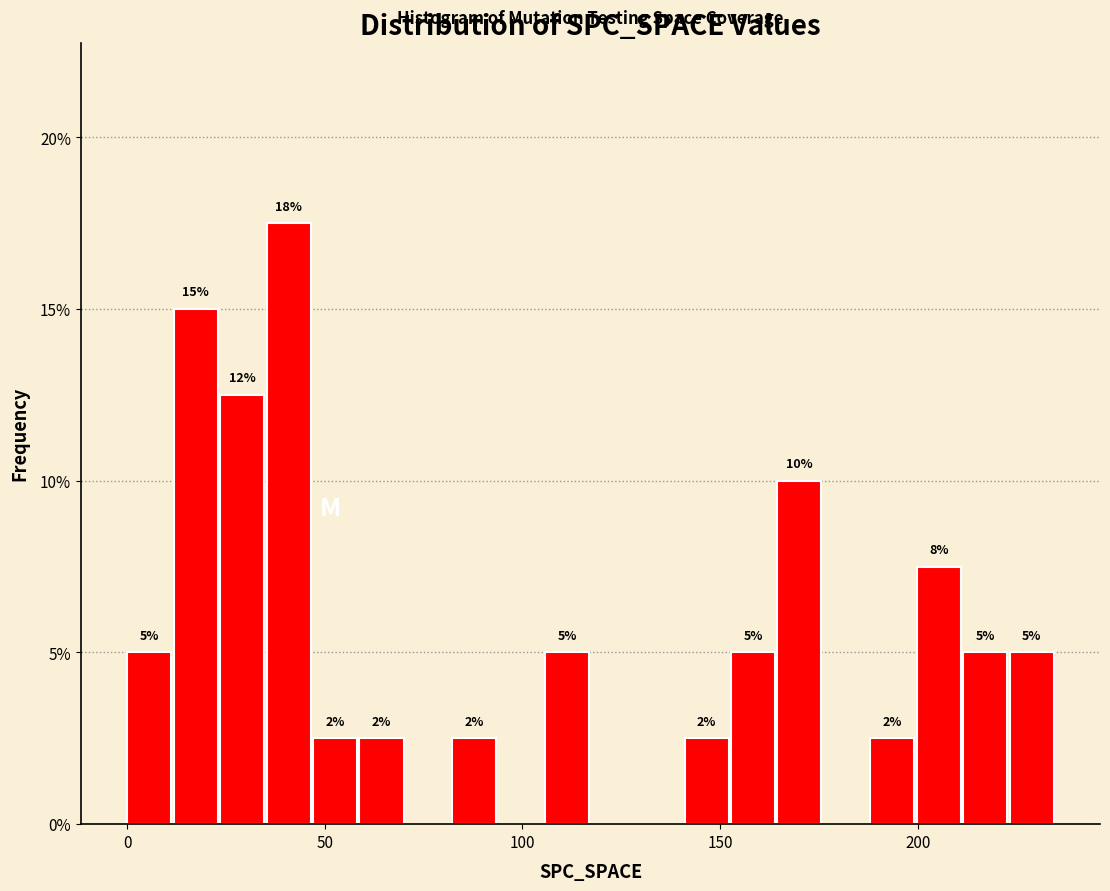

Read against the x-axis, roughly where is the centre of the tallest bar?

40